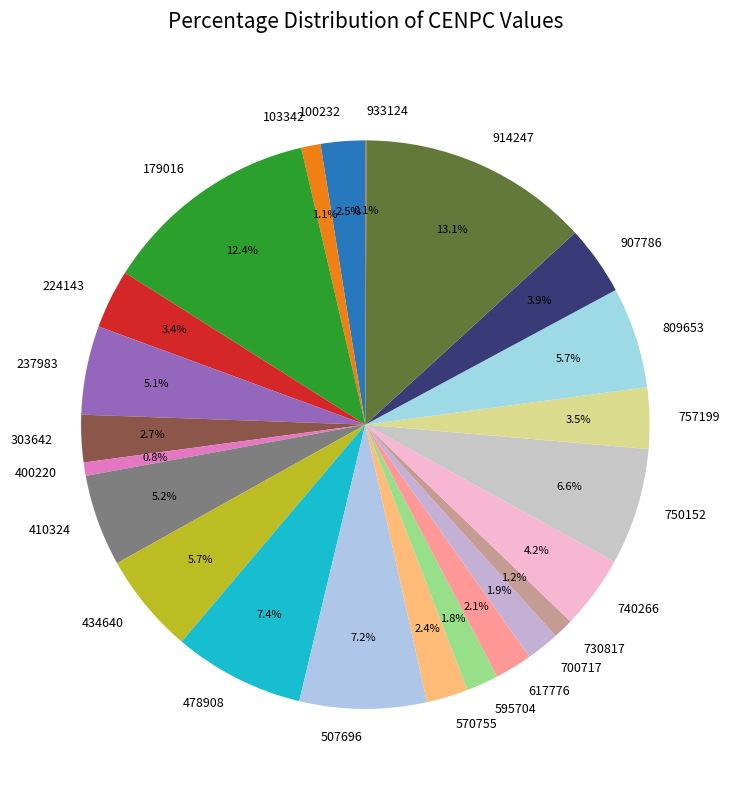

Between 730817 and 100232, which is larger?

100232